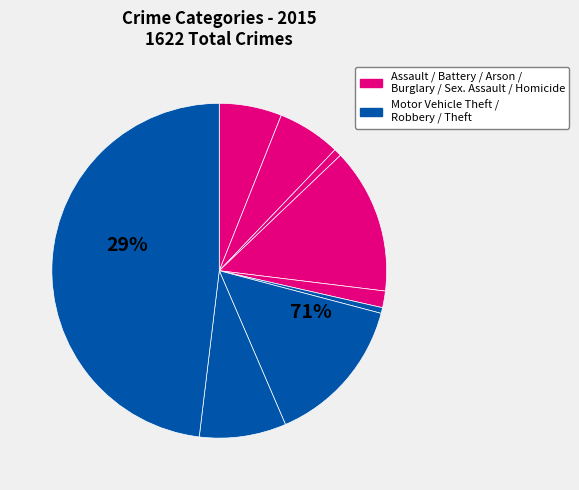

To the nearest percent, what is the difference between the largest and smallest slice percentages?

48%